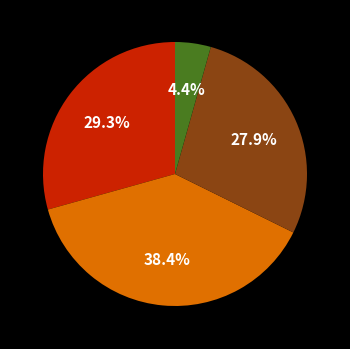

Is there a majority slice in this chart?

No